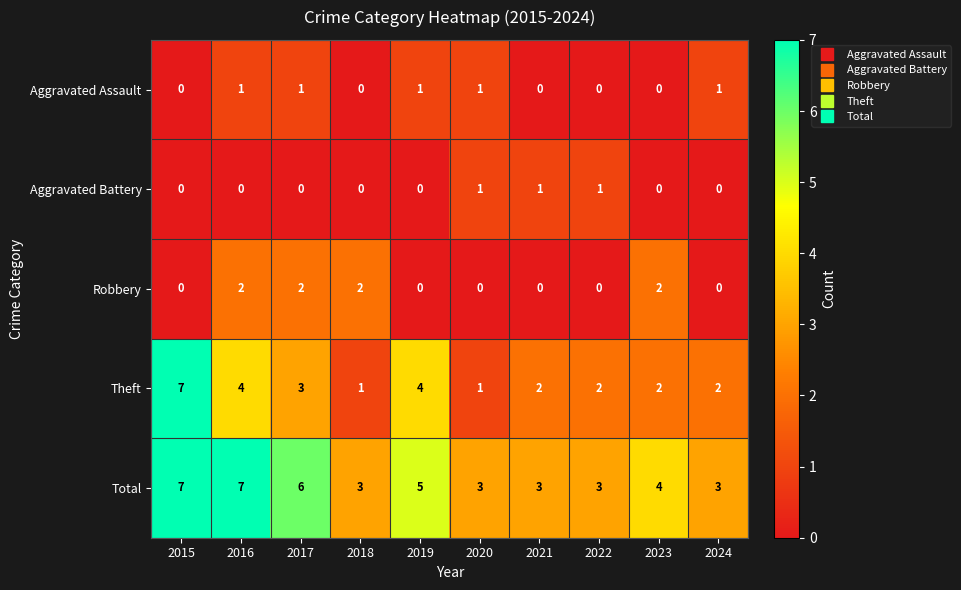

Is the value of Robbery at 2016 greater than the value of Total at 2023?

No